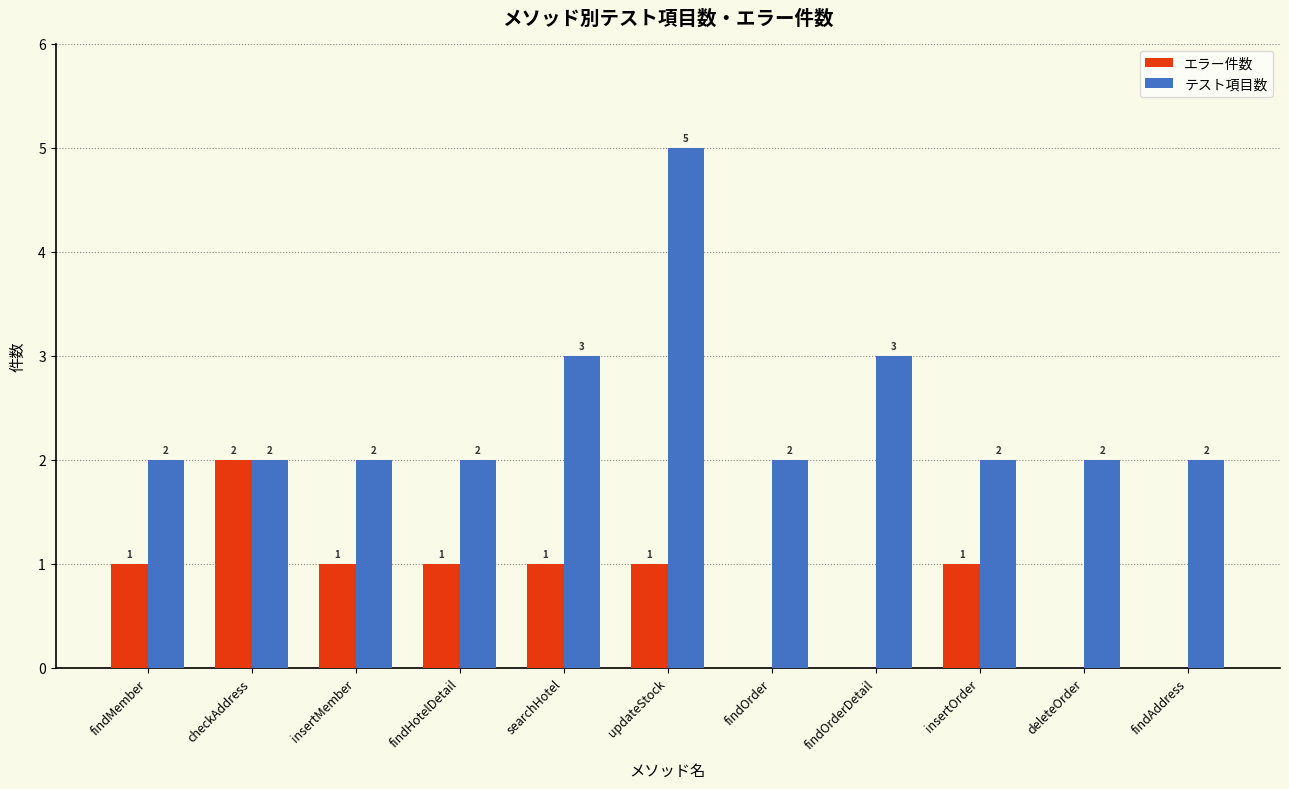

How many values in エラー件数 are above zero?

7